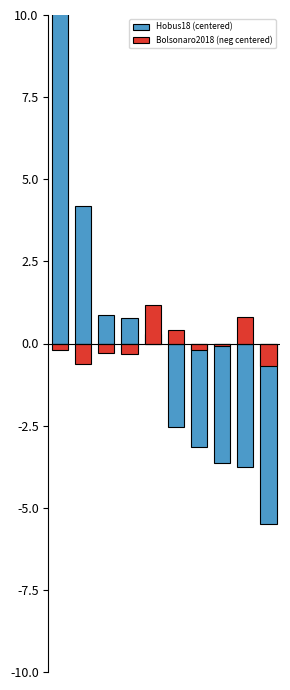

Reading left to right, list all the values displayed in this chart.

Hobus18 (centered): 12.5	4.2	0.9	0.8	0.3	-2.6	-3.1	-3.6	-3.7	-5.5
Bolsonaro2018 (neg centered): -0.2	-0.6	-0.3	-0.3	1.2	0.4	-0.2	-0.1	0.8	-0.7